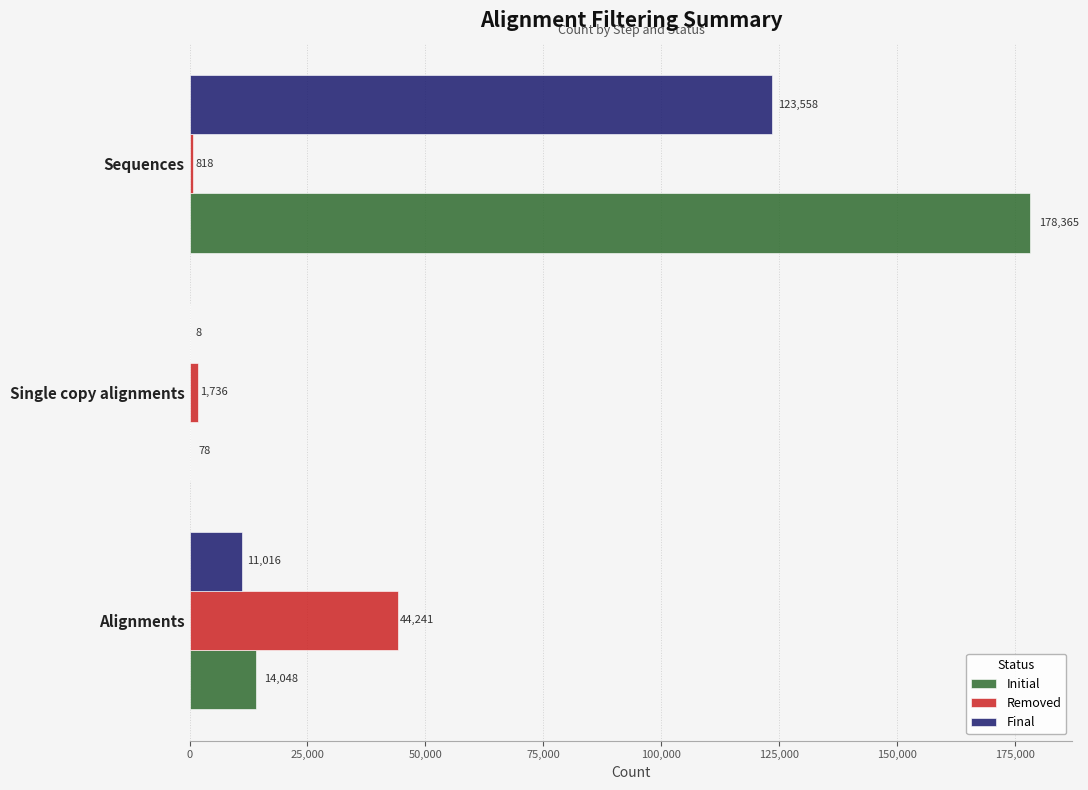

The value of Removed at Sequences is 818. True or false?

True